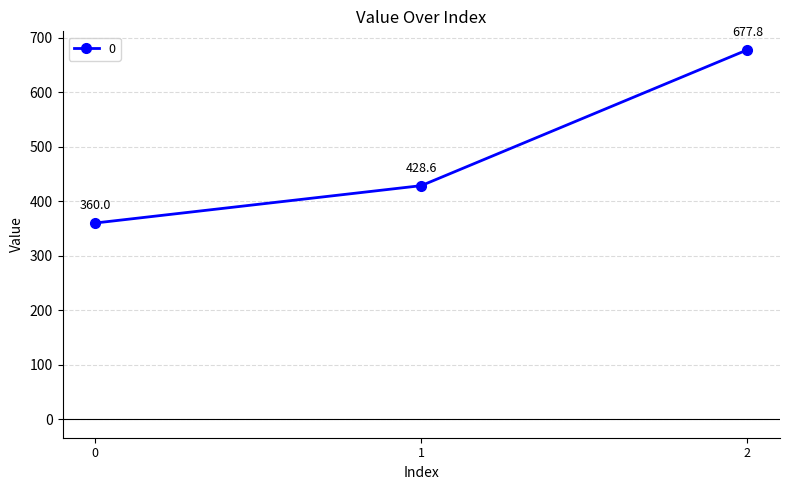

Count the number of values greater than 428.

2